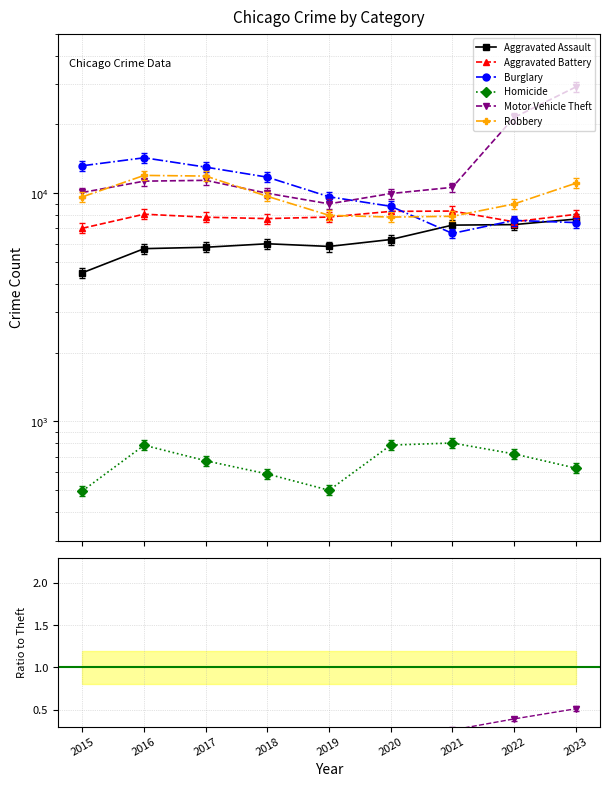

How many lines are shown in the chart?

6